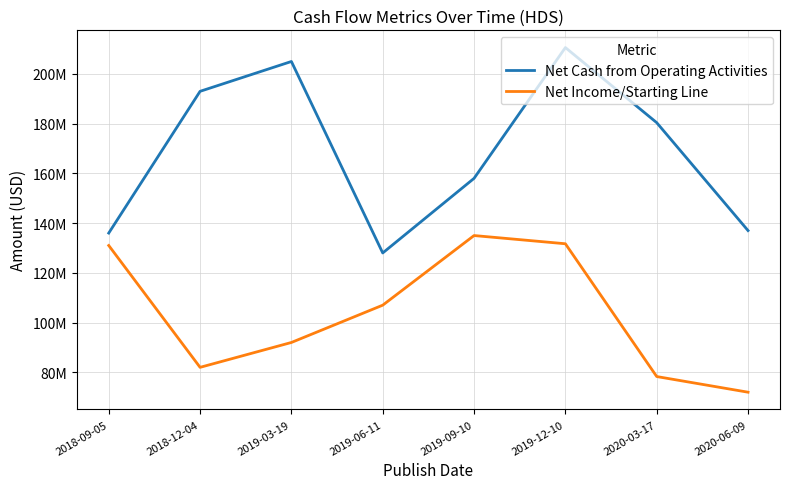

What are all the series names shown in the legend?

Net Cash from Operating Activities, Net Income/Starting Line